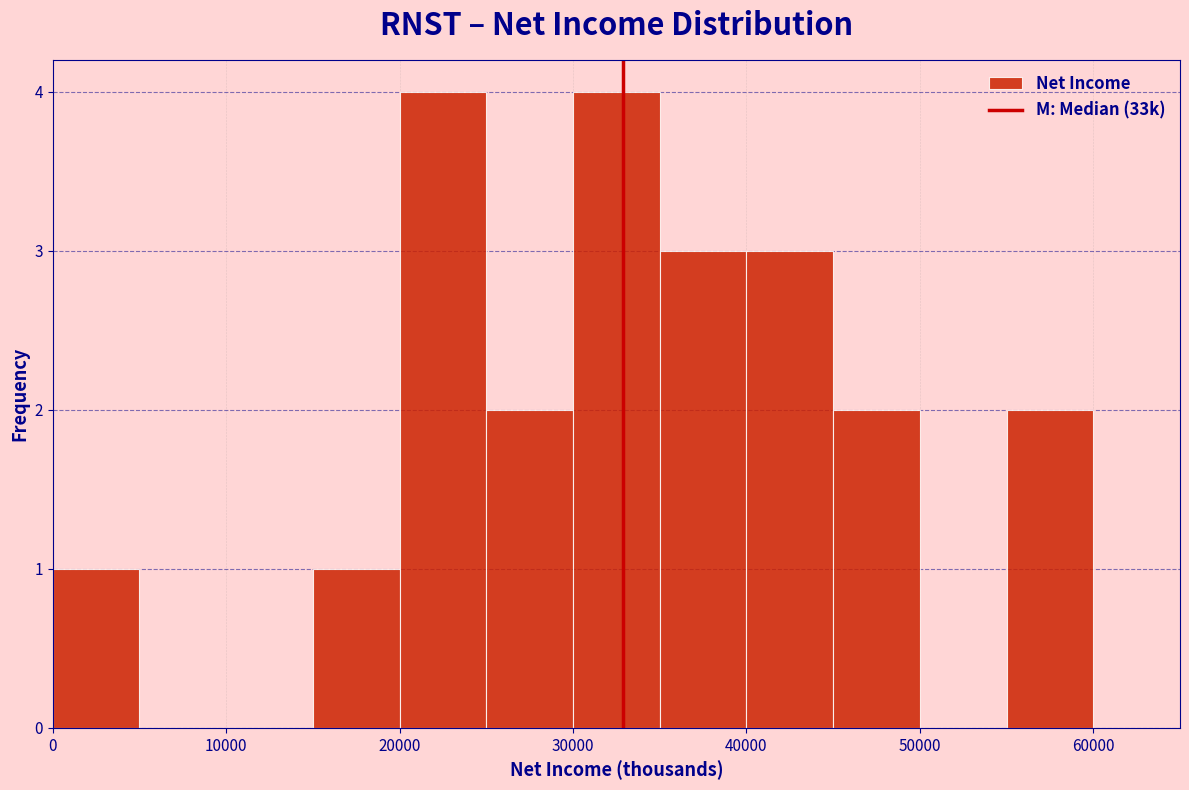

Reading left to right, transcribe this chart: for each bar, give the range it covers on the x-axis and its height. The values are not printed on the chart, so give them approximately, as read against the axis.

0 to 5000: 1
5000 to 10000: 0
10000 to 15000: 0
15000 to 20000: 1
20000 to 25000: 4
25000 to 30000: 2
30000 to 35000: 4
35000 to 40000: 3
40000 to 45000: 3
45000 to 50000: 2
50000 to 55000: 0
55000 to 60000: 2